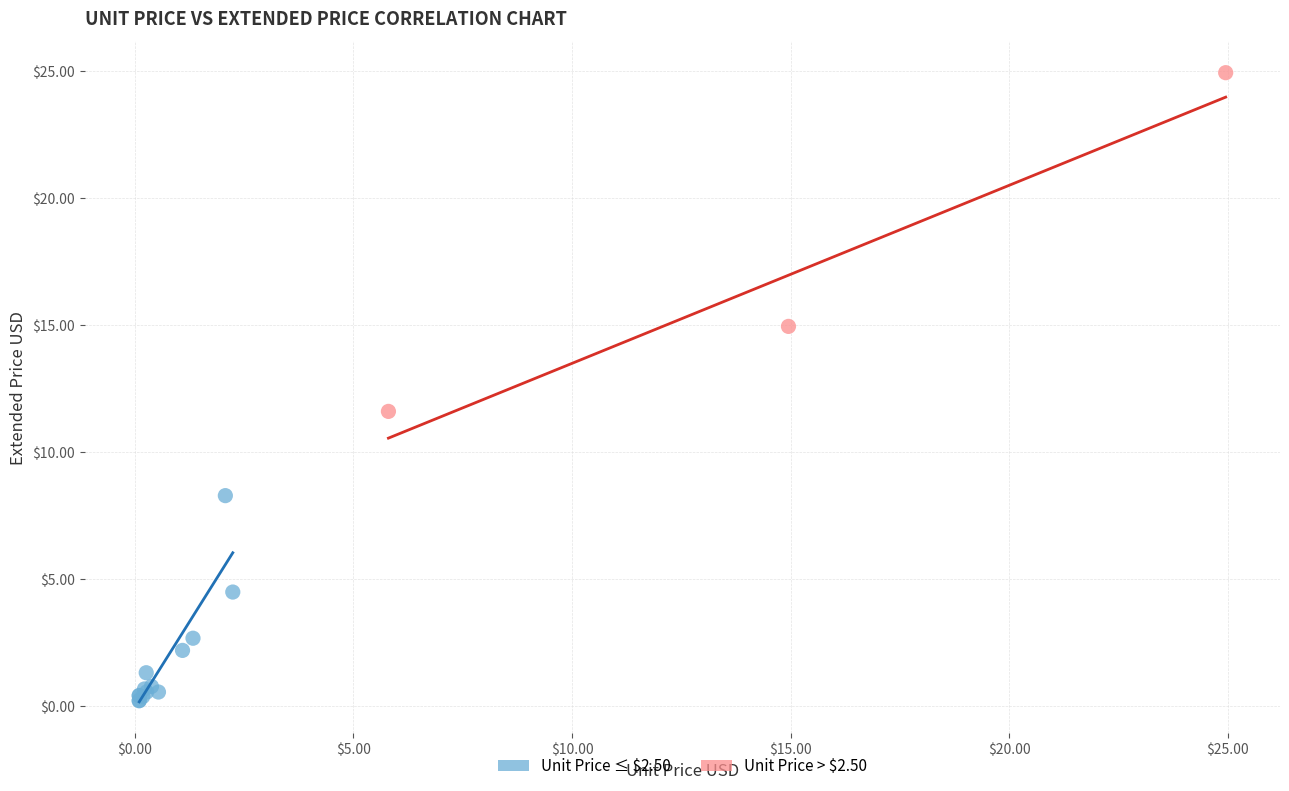

Which series has the largest Y range (max minus min)?

Unit Price > $2.50